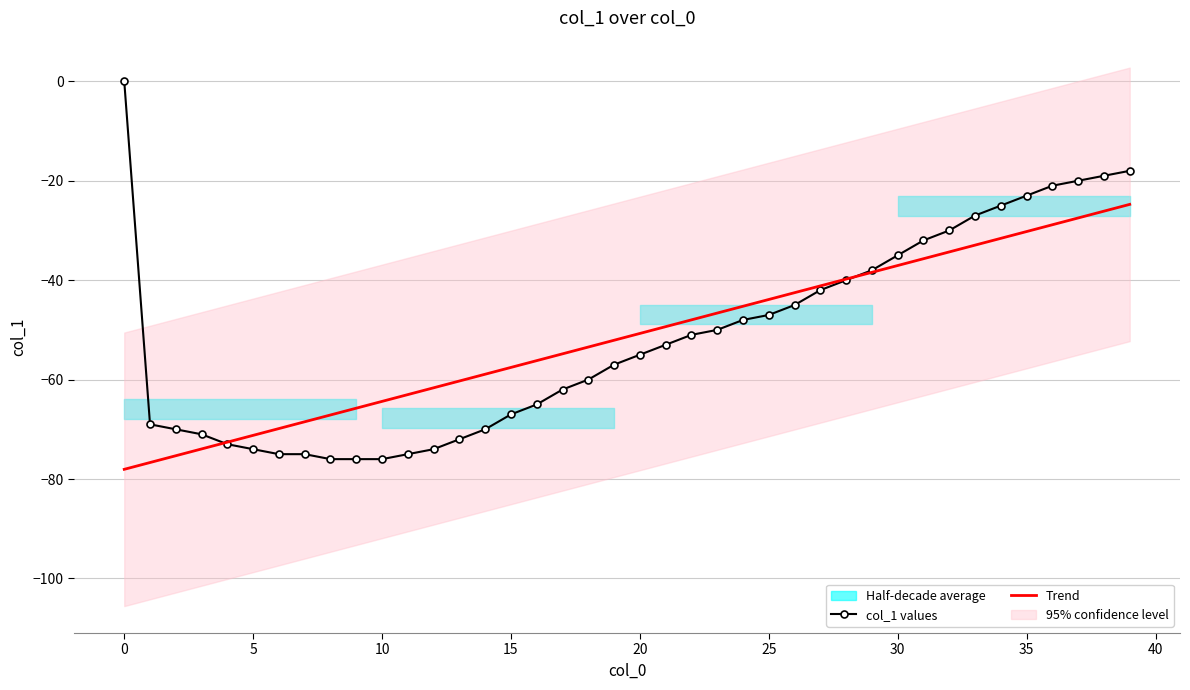

Which series has the largest range (max minus min)?

col_1 values